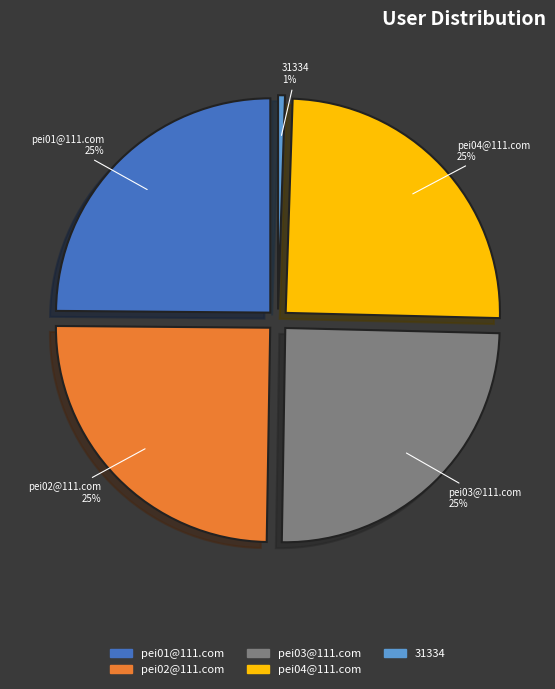

What portion of the pie excludes pei01@111.com?

75.1%